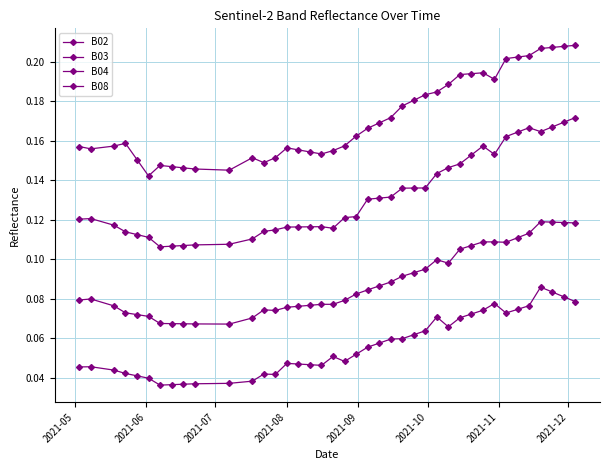

True or false: B08 and B03 cross at least once.

False